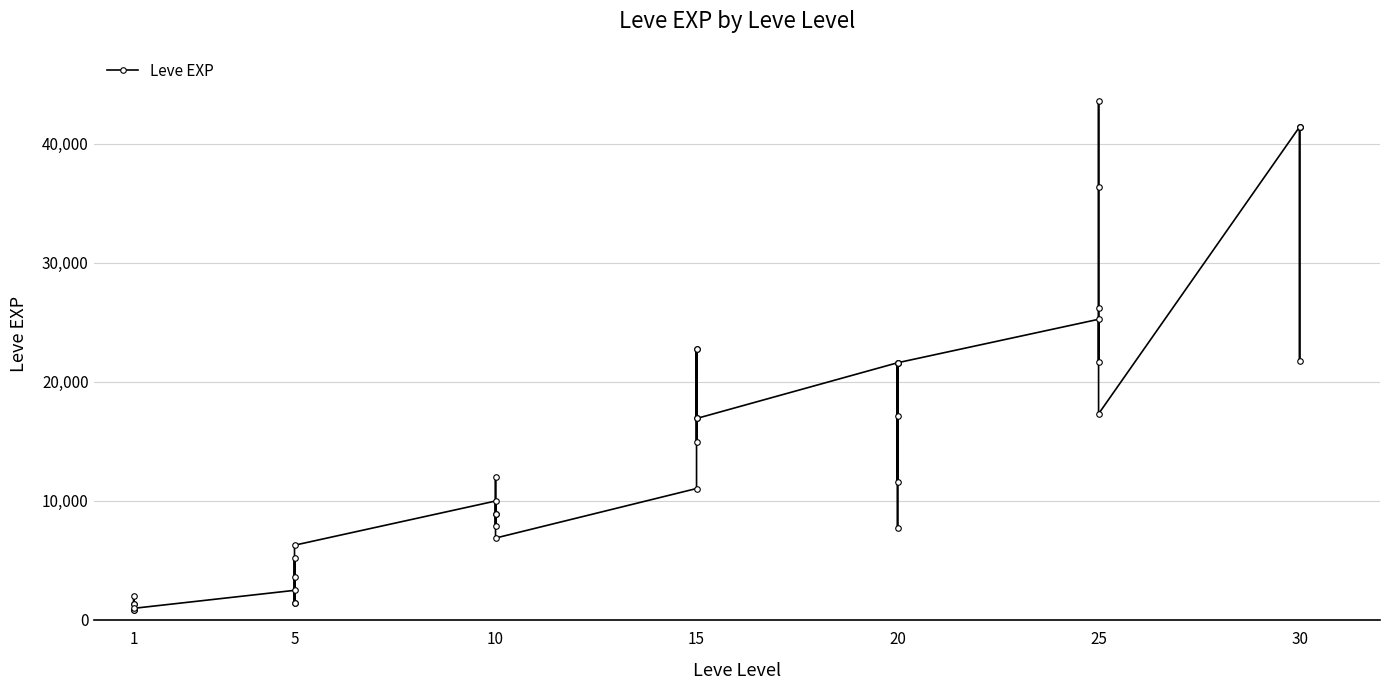

Is it true that the value at 20 is 4607?

False